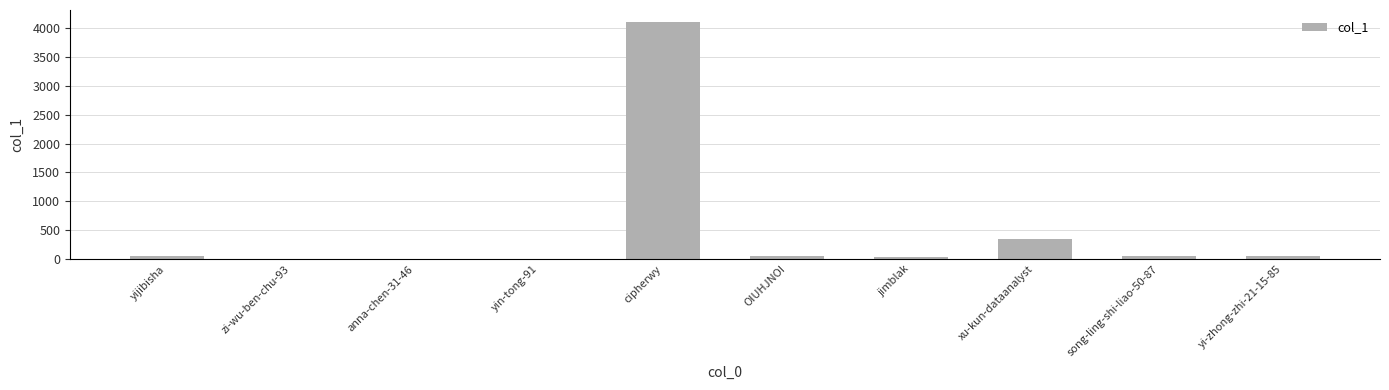

What is the maximum value shown in the chart?

4112